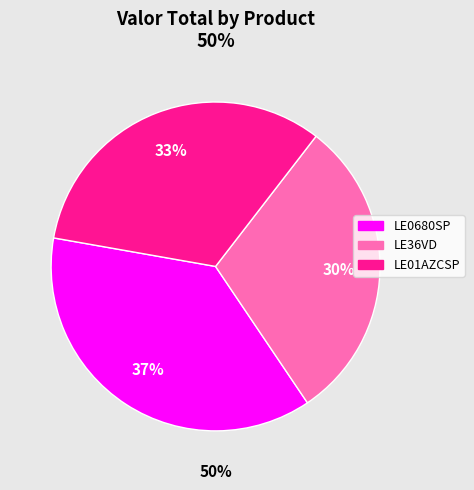

Which slice is the smallest?

LE36VD